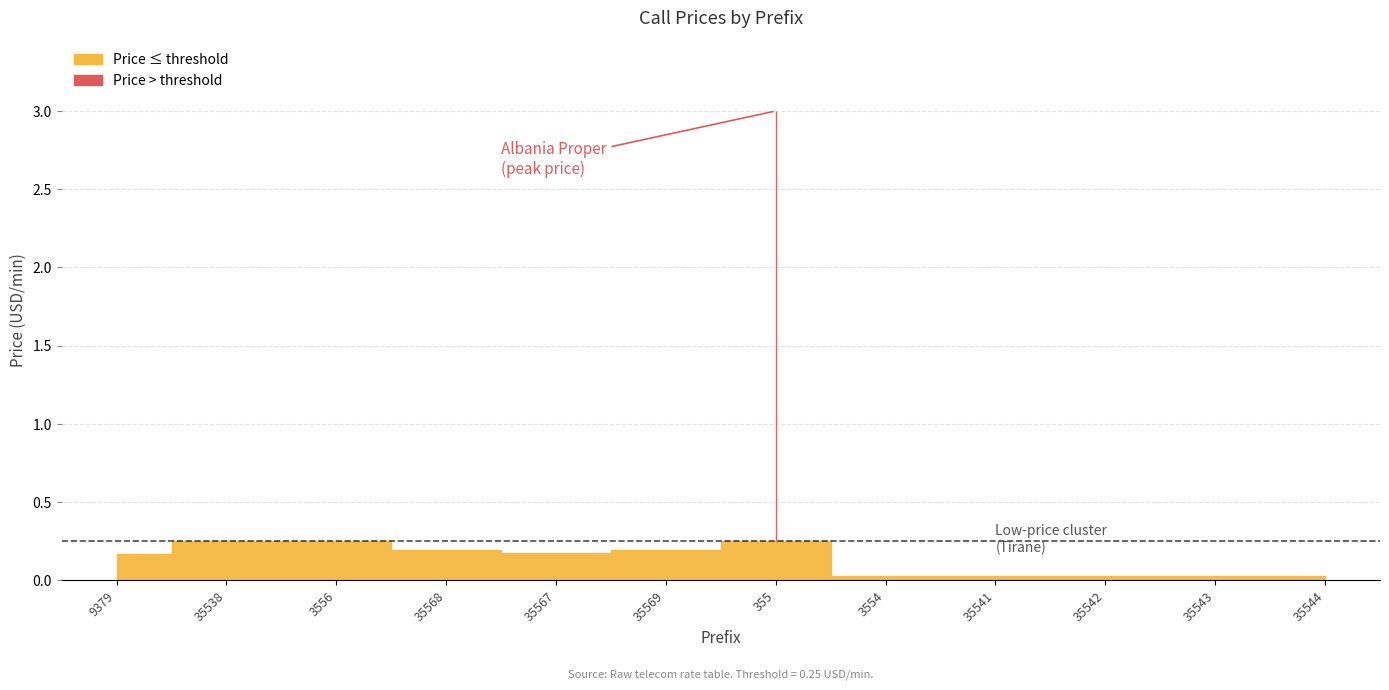

Rank the categories by value from highest to lowest.

355, 35538, 3556, 35568, 35569, 35567, 9379, 3554, 35541, 35542, 35543, 35544